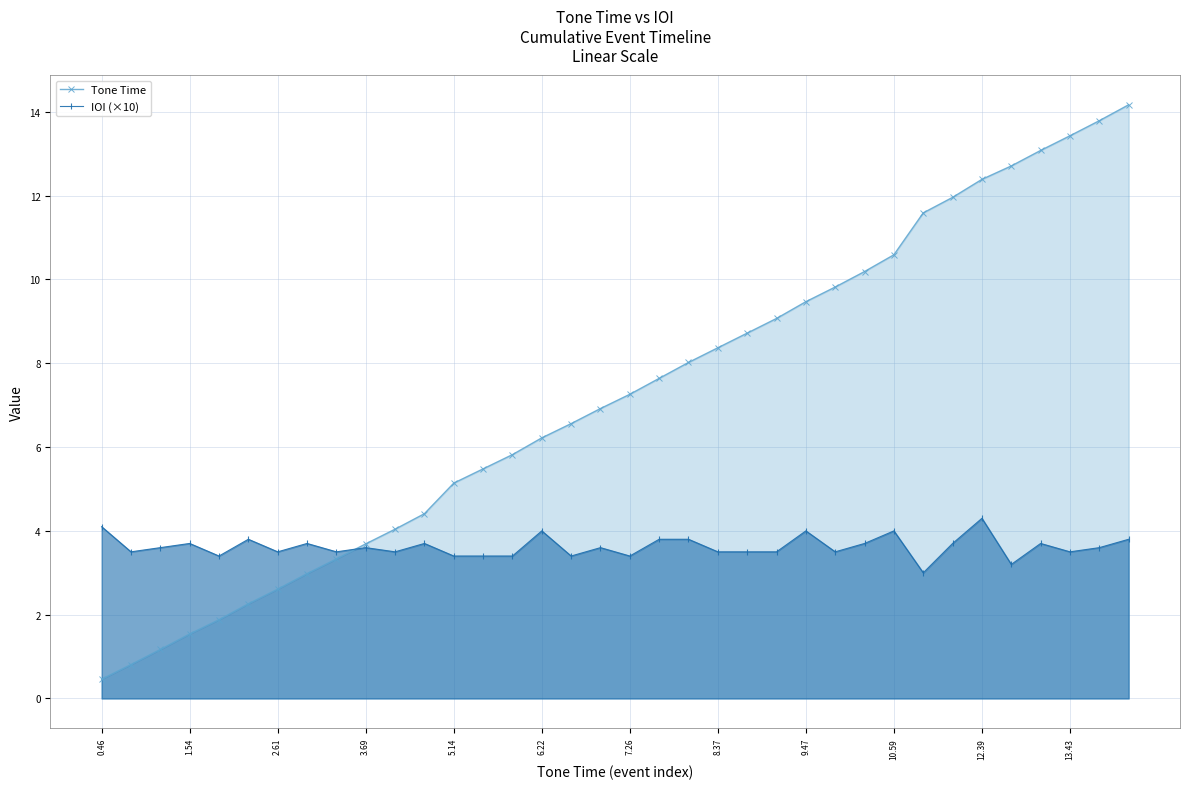

At how many categories does at least one series exceed 4?

27